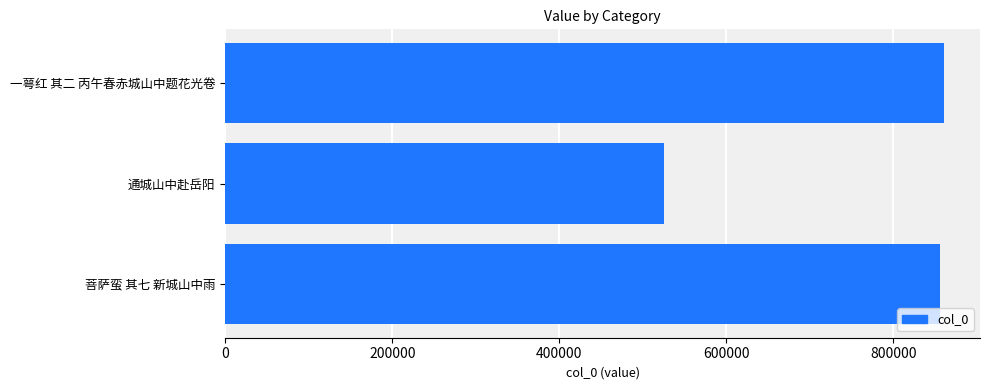

Reading top to bottom, transcribe all the data shown in this chart.

一萼红 其二 丙午春赤城山中题花光卷=860592	通城山中赴岳阳=525300	菩萨蛮 其七 新城山中雨=855299